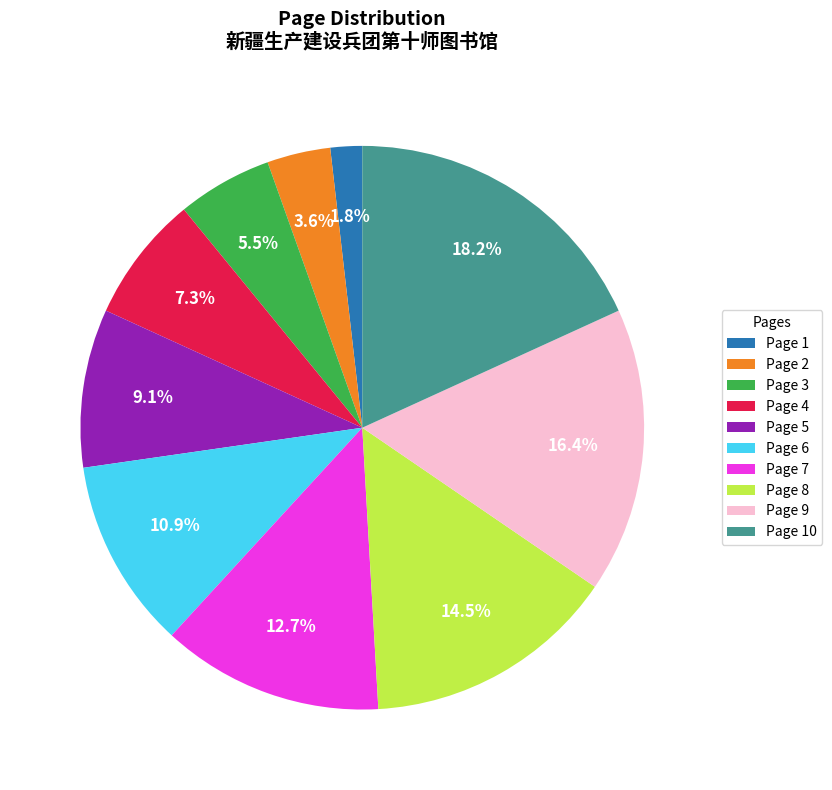

What is the total percentage of Page 1 and Page 7?

14.5%